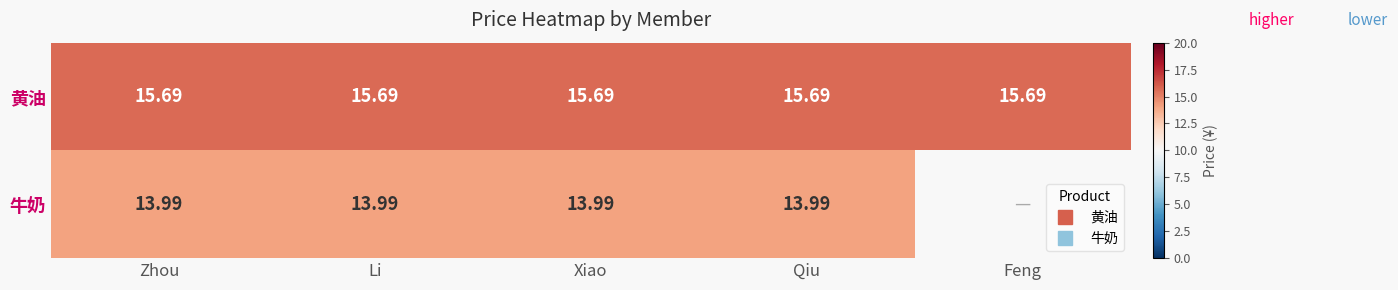

Which category has the highest value in the 黄油 series?

Zhou